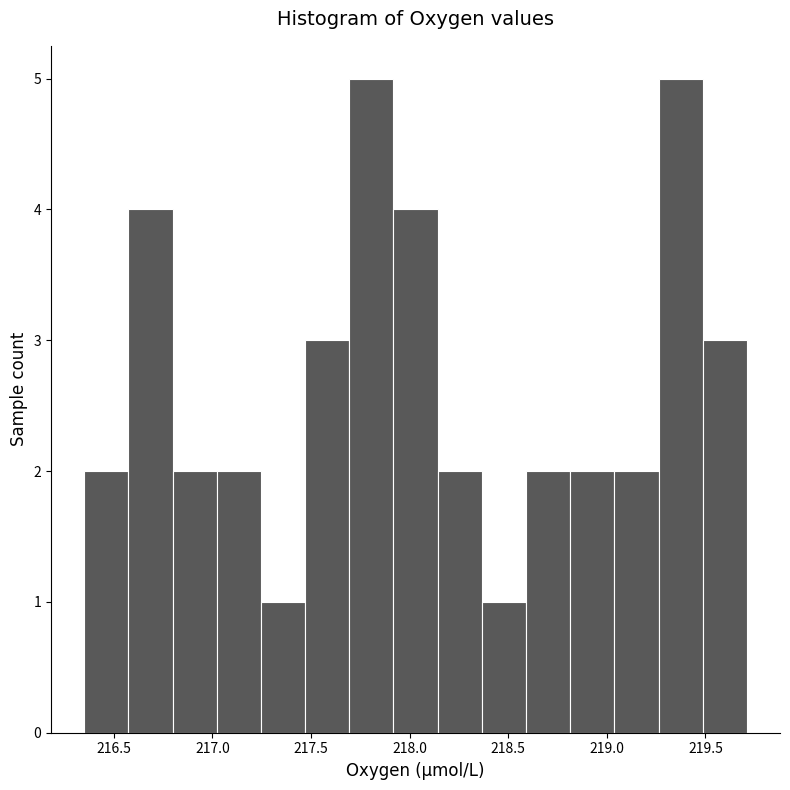

Reading left to right, transcribe this chart: for each bar, give the range it covers on the x-axis and its height. Neither the bar edges nor the heights are printed on the chart, so give them approximately, as read against the axes.

216.35 to 216.55: 2
216.55 to 216.80: 4
216.80 to 217.00: 2
217.00 to 217.25: 2
217.25 to 217.45: 1
217.45 to 217.70: 3
217.70 to 217.90: 5
217.90 to 218.15: 4
218.15 to 218.35: 2
218.35 to 218.60: 1
218.60 to 218.80: 2
218.80 to 219.05: 2
219.05 to 219.25: 2
219.25 to 219.50: 5
219.50 to 219.70: 3